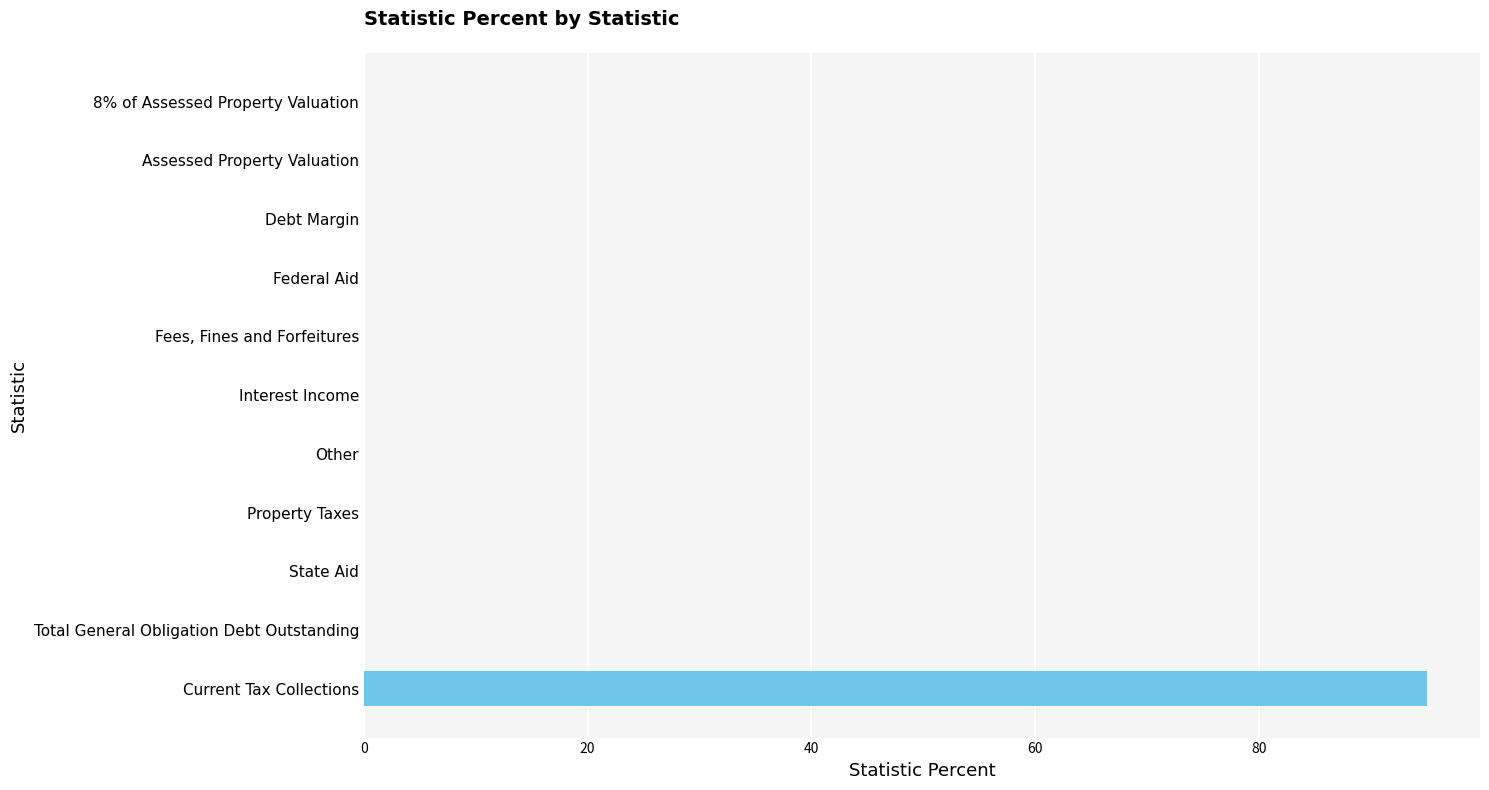

Reading bottom to top, list all the values displayed in this chart.

Current Tax Collections=95	Total General Obligation Debt Outstanding=0	State Aid=0	Property Taxes=0	Other=0	Interest Income=0	Fees, Fines and Forfeitures=0	Federal Aid=0	Debt Margin=0	Assessed Property Valuation=0	8% of Assessed Property Valuation=0